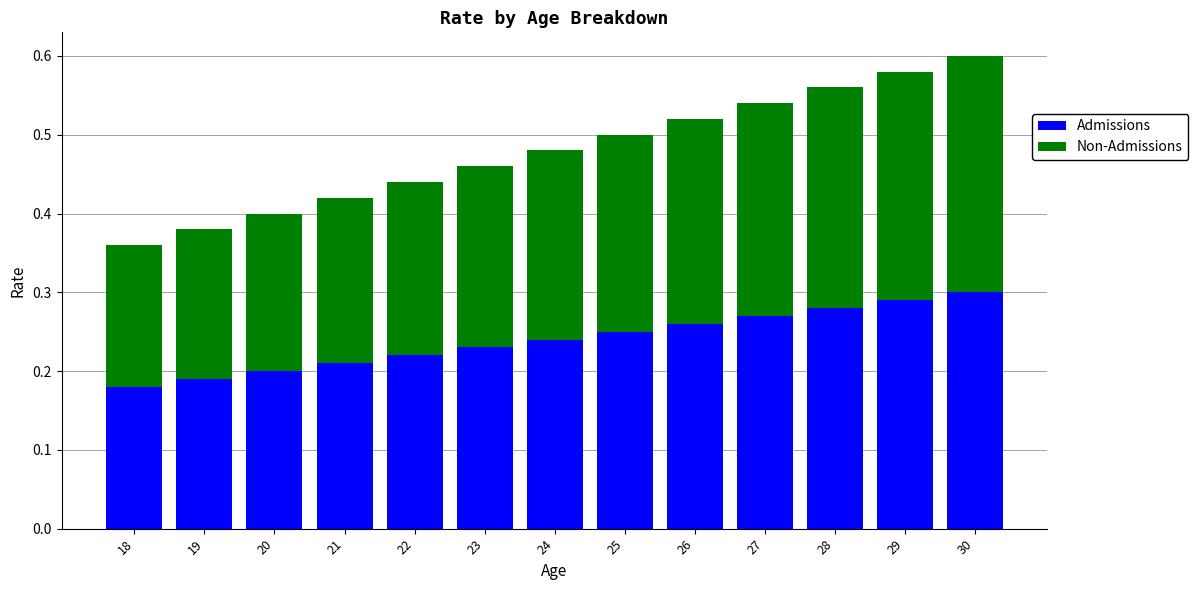

At which category is the sum across all series the highest?

30